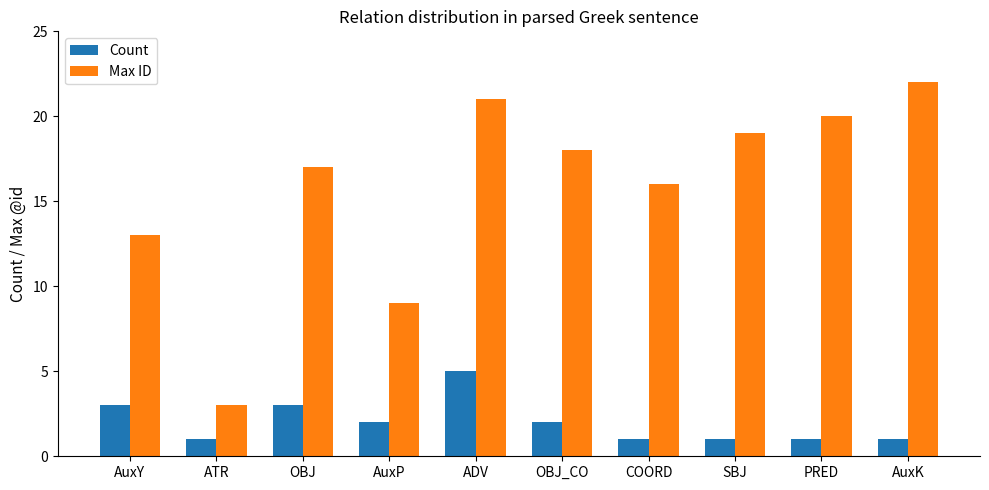

What is the total value across all series at AuxK?

23